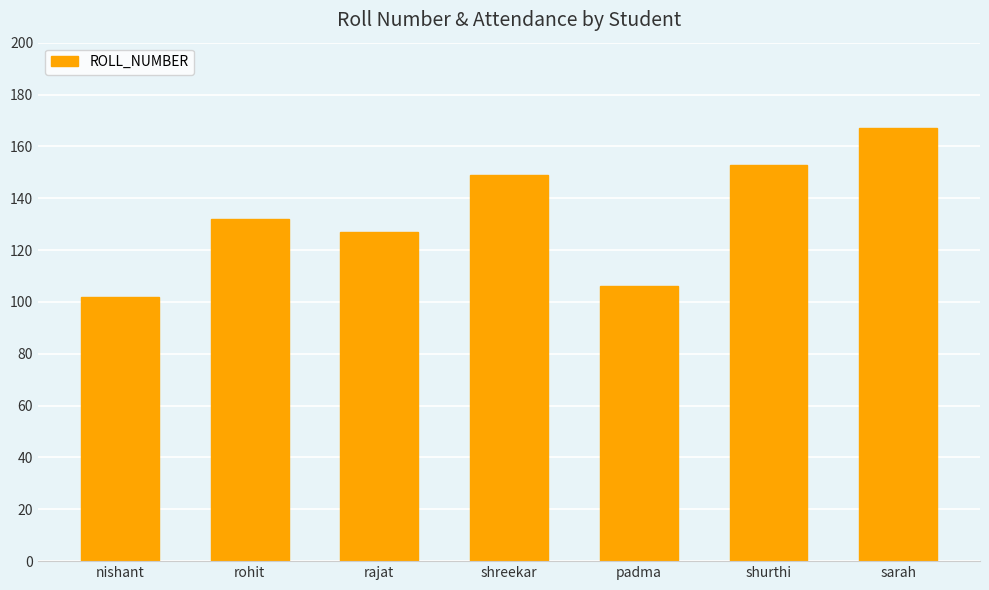

Reading left to right, what are all the values shown in this chart?

102	132	127	149	106	153	167